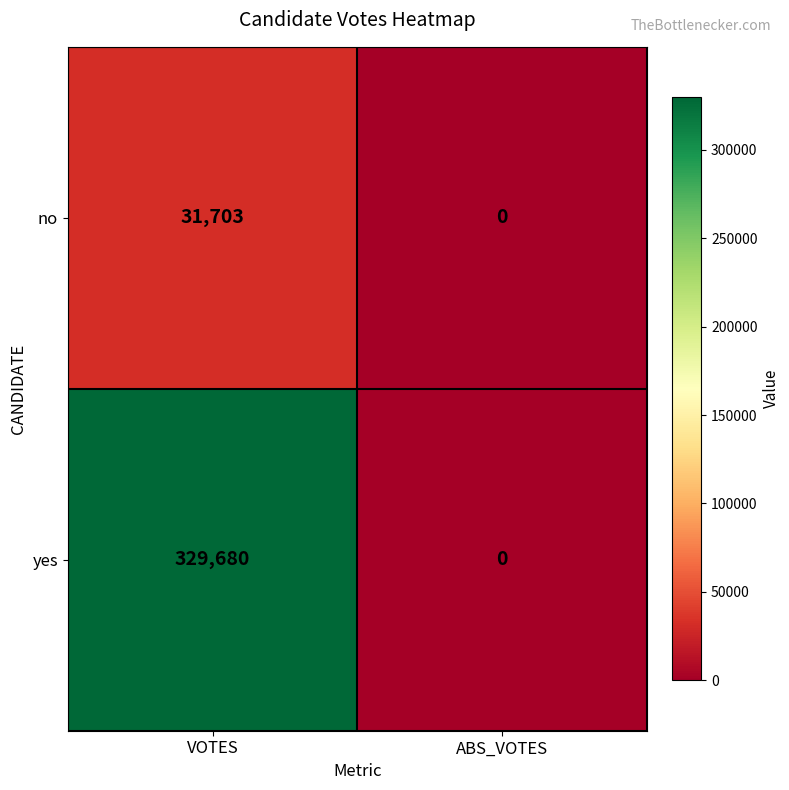

Reading left to right, list all the values displayed in this chart.

no: VOTES=31703	ABS_VOTES=0
yes: VOTES=329680	ABS_VOTES=0